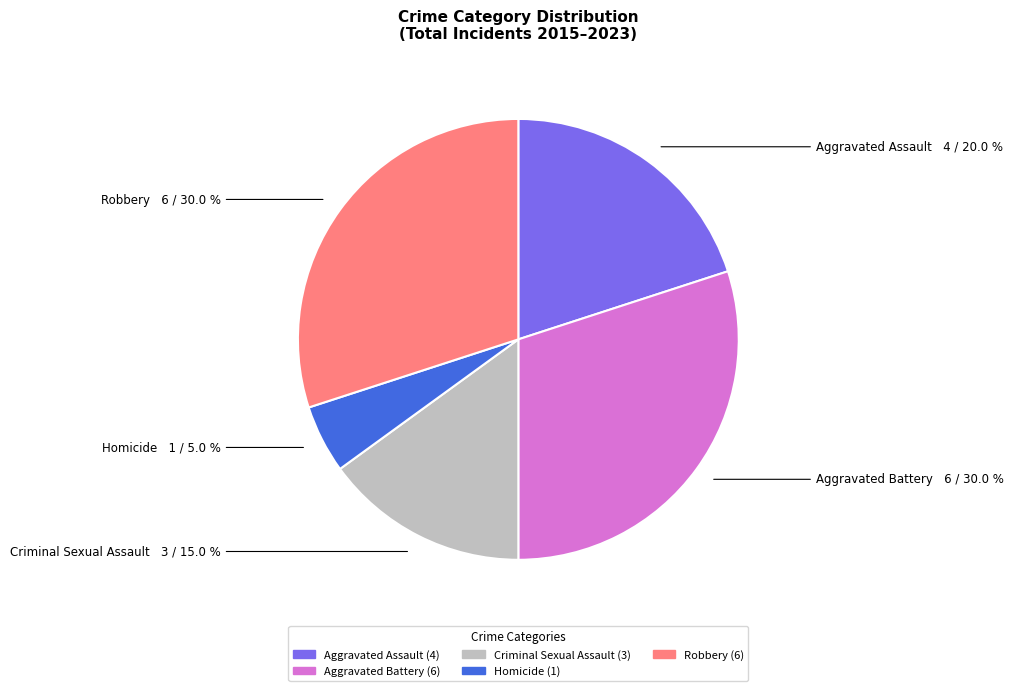

How many slices are in this pie chart?

5